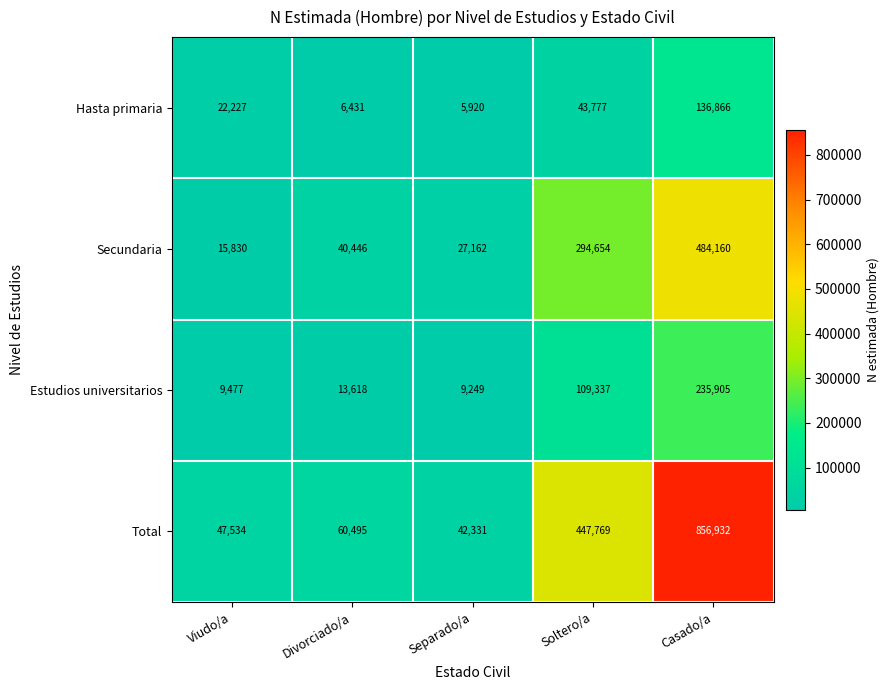

Is the value of Total at Casado/a greater than the value of Hasta primaria at Divorciado/a?

Yes